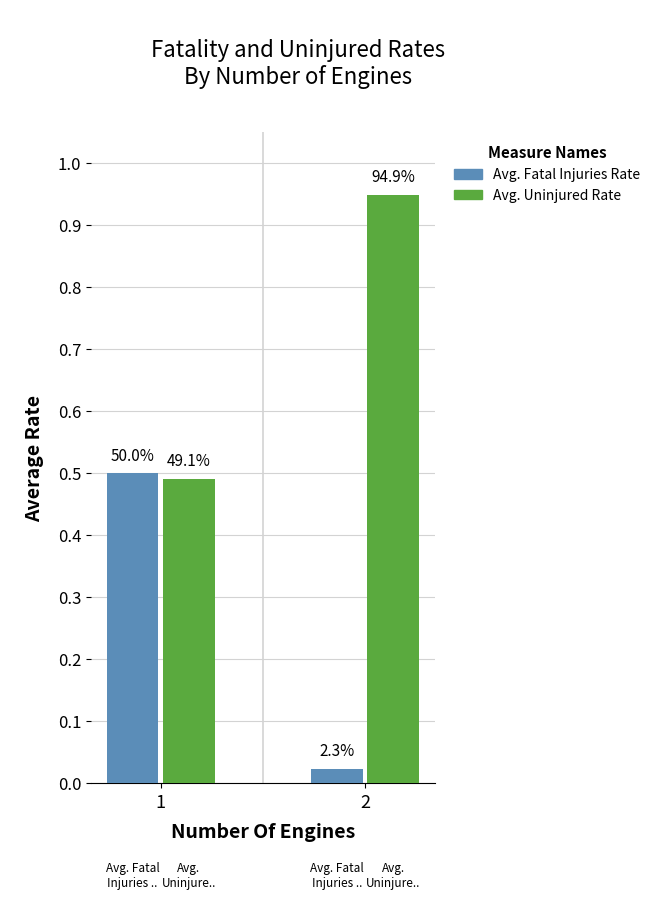

Are the bars horizontal?

No